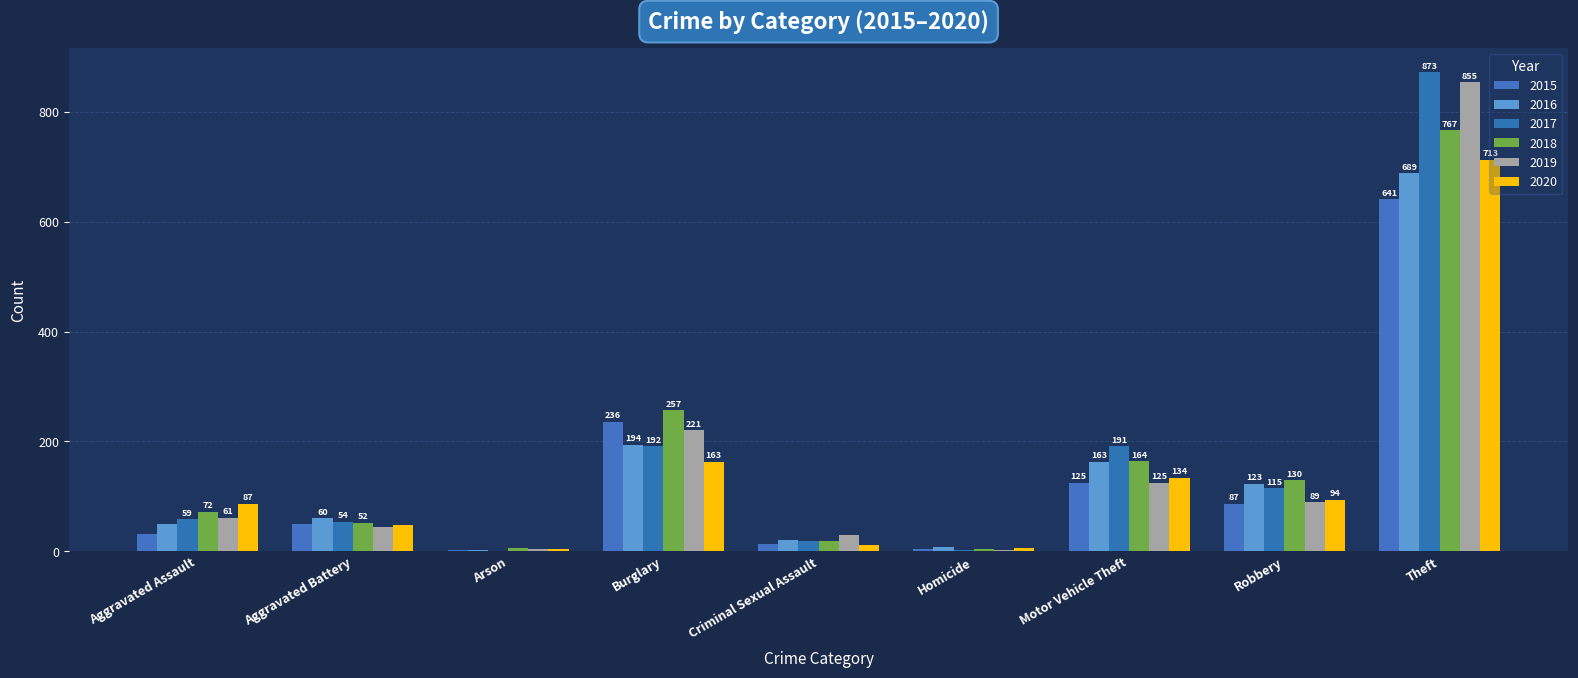

The 2016 series shows 111 at Burglary. True or false?

False